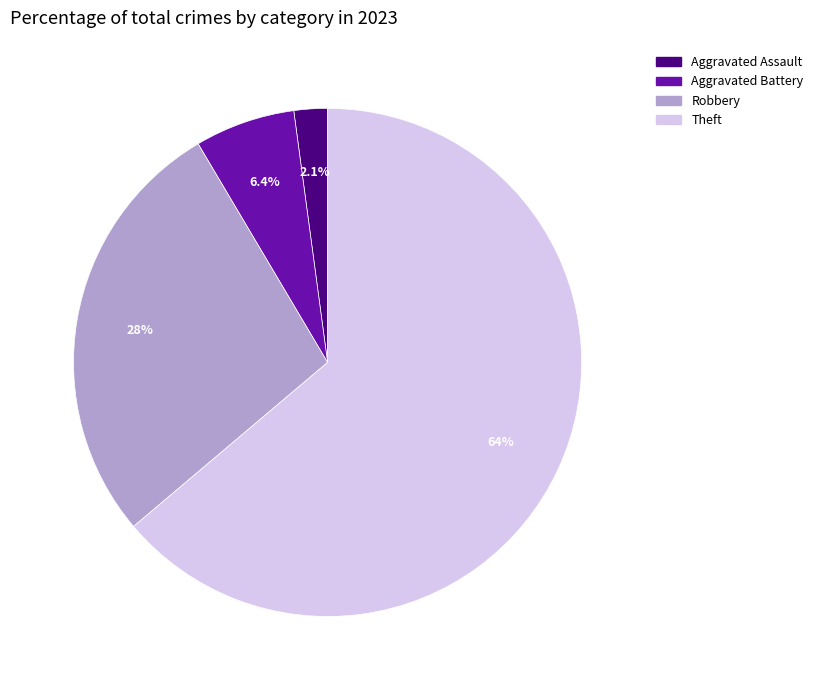

Which category has the smallest portion of the pie?

Aggravated Assault